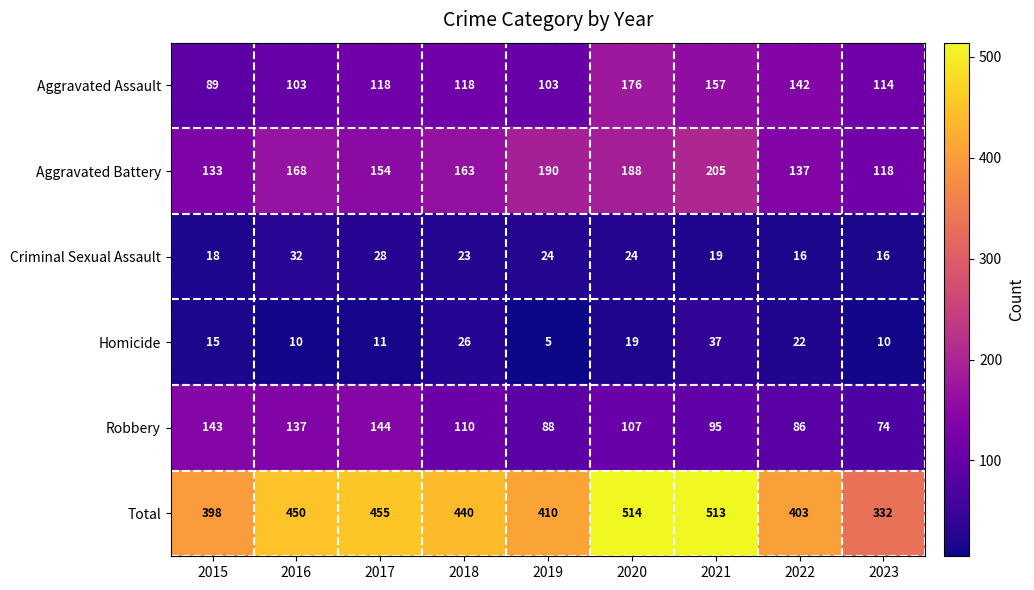

The Total series shows 514 at 2020. True or false?

True